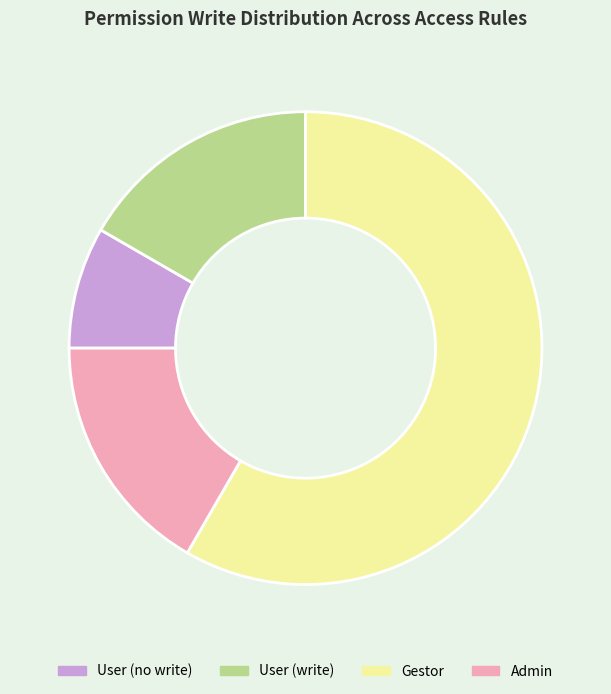

Which slice is the largest?

Gestor